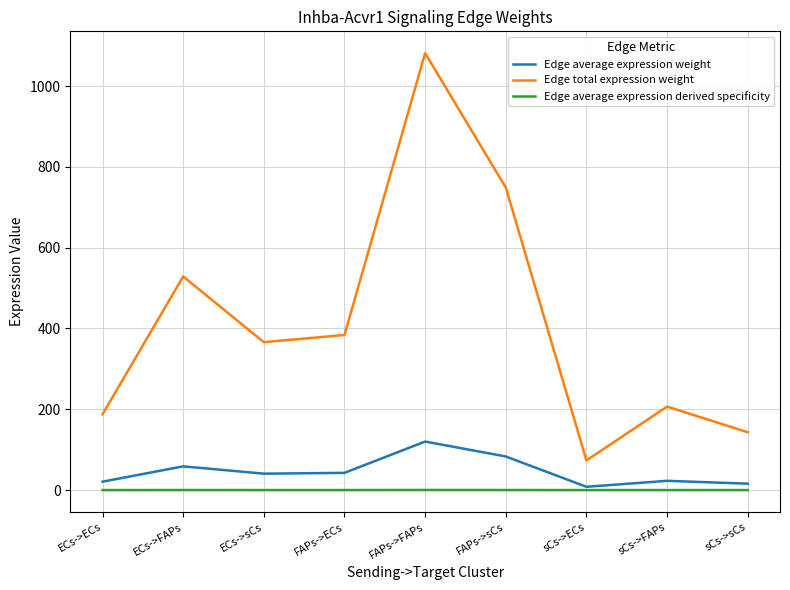

Between ECs->ECs and ECs->sCs, which series saw the biggest shift?

Edge total expression weight